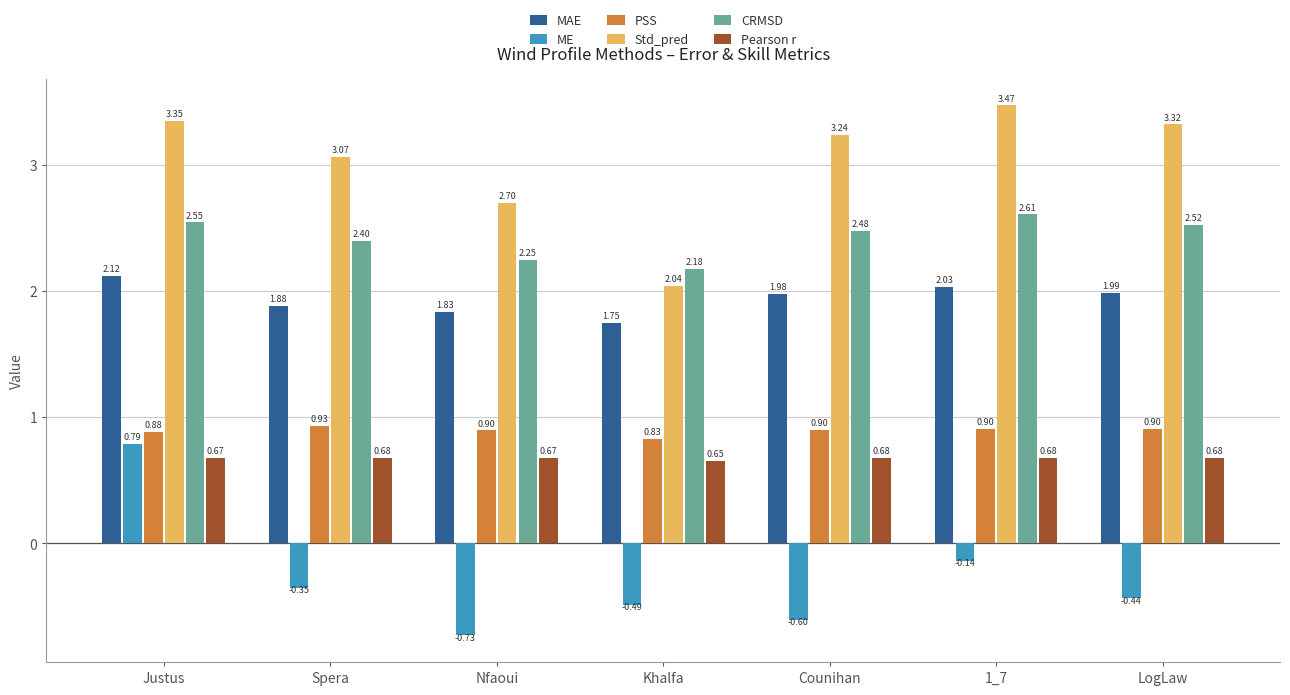

What is the average value of the ME series?

-0.3